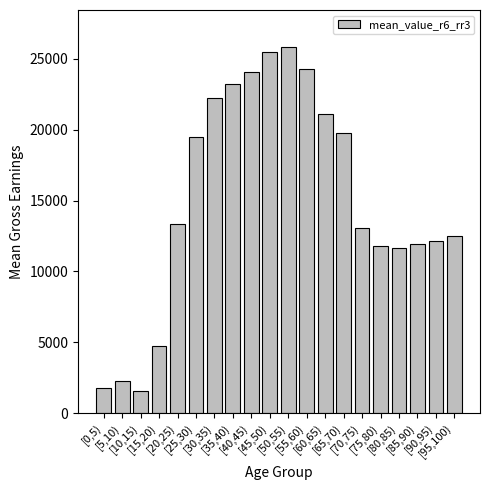

Are the bars grouped side by side (vs. stacked)?

No